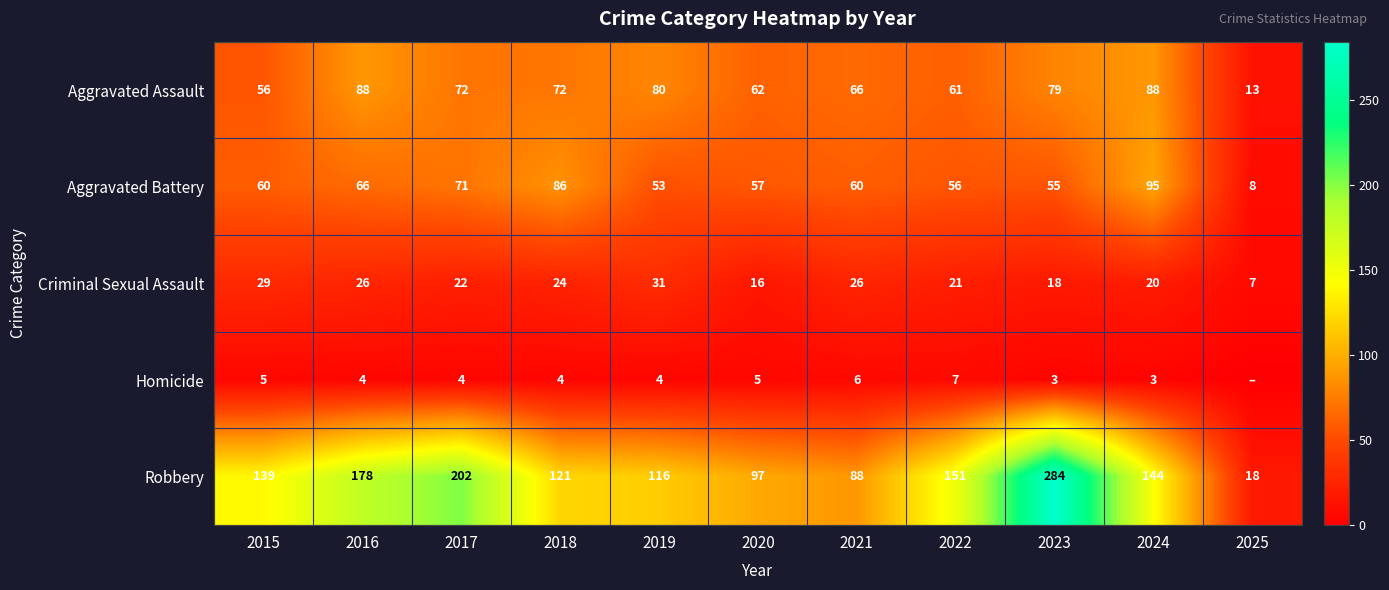

Where is Aggravated Battery nearest to the value 51?

2019